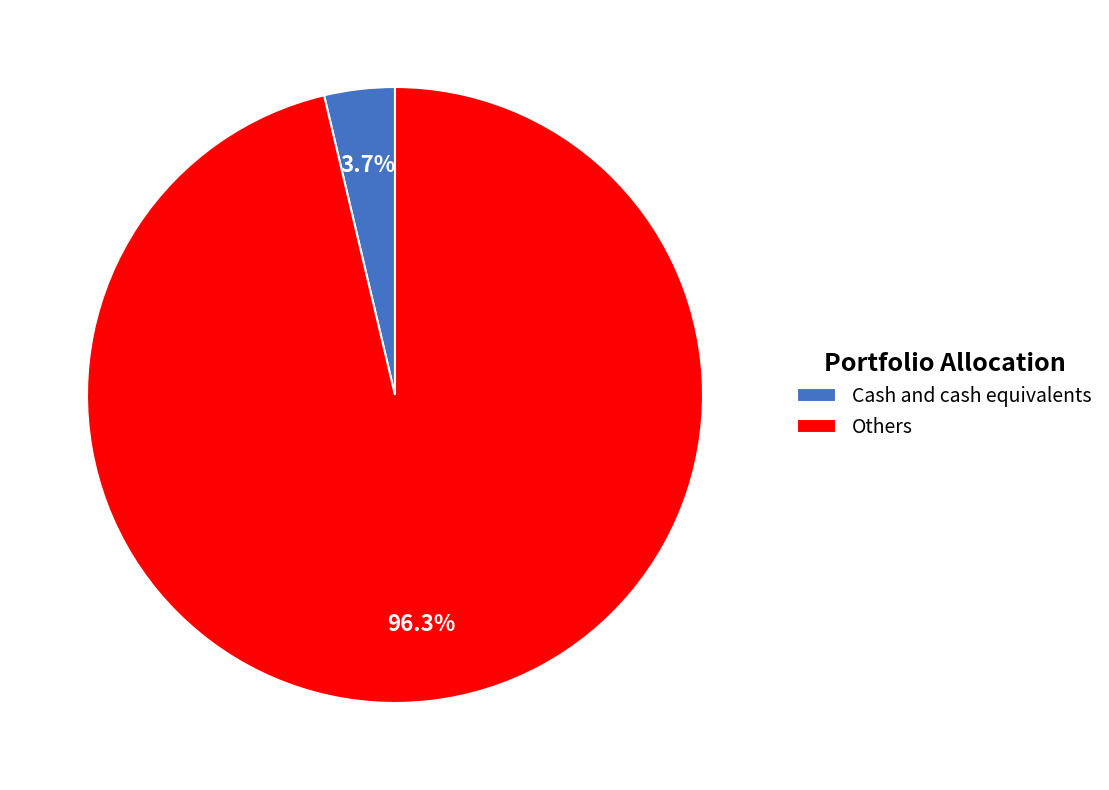

True or false: Others accounts for 87% of the total.

False